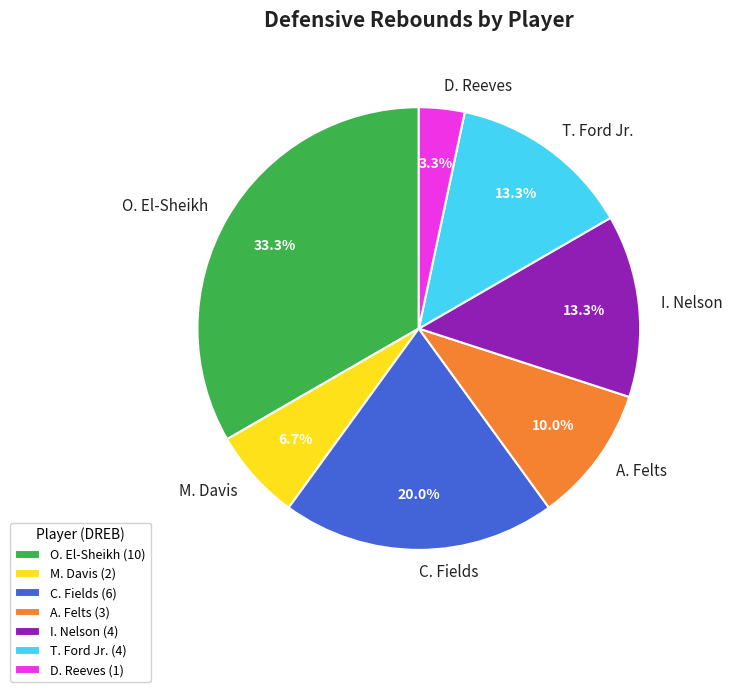

To the nearest percent, what is the difference between the I. Nelson and O. El-Sheikh slice percentages?

20%